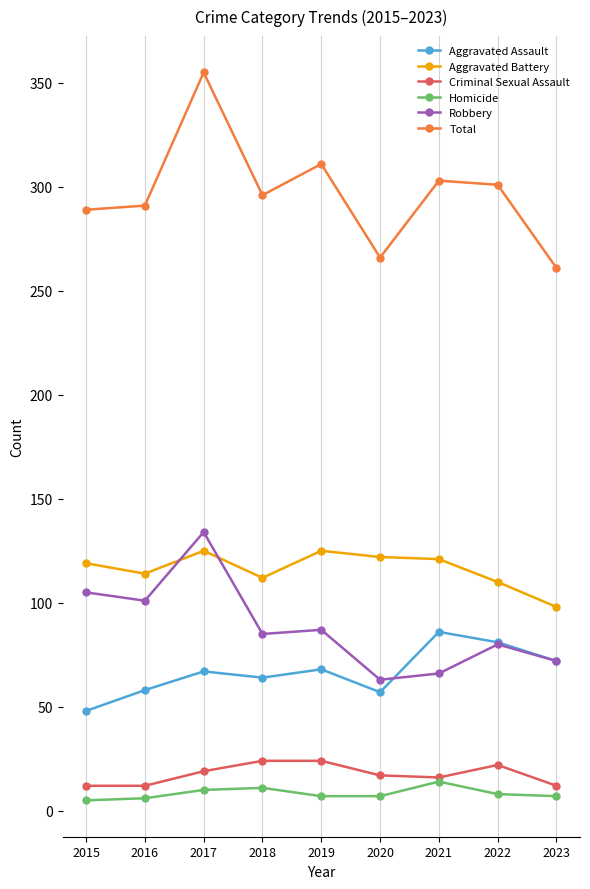

After their last crossing, which series has the higher values: Aggravated Battery or Robbery?

Aggravated Battery